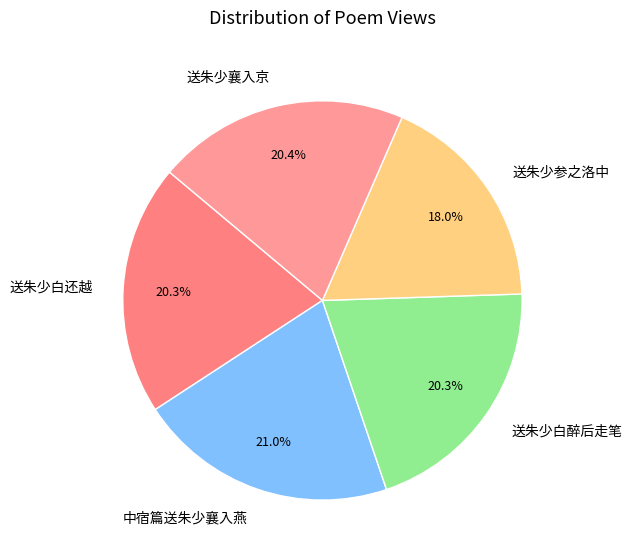

To the nearest percent, what portion does 送朱少参之洛中 represent?

18%